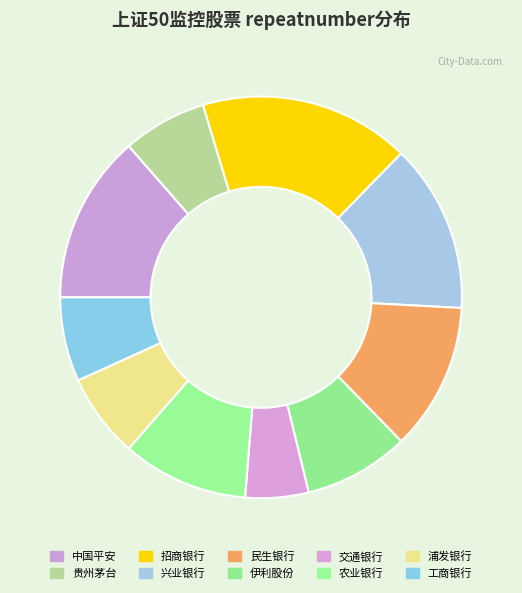

Count the number of slices in the pie.

10